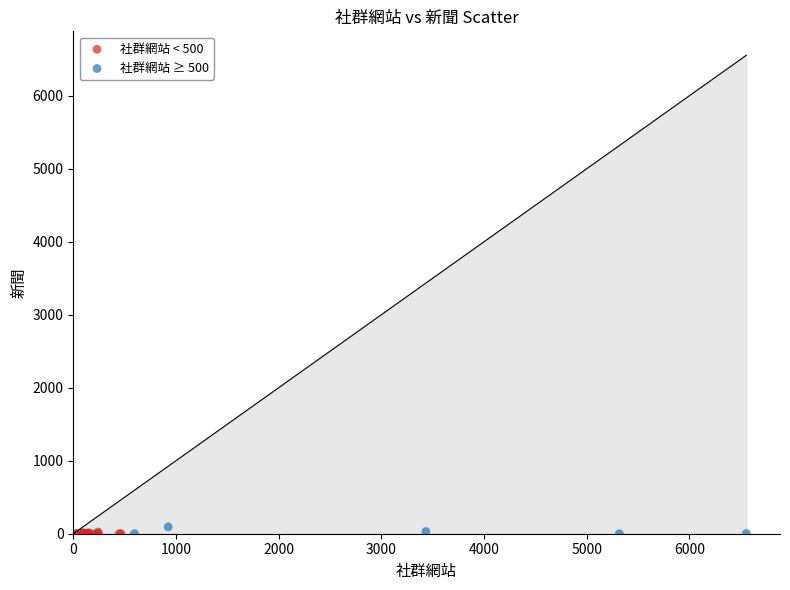

What are all the series names shown in the legend?

社群網站 < 500, 社群網站 ≥ 500